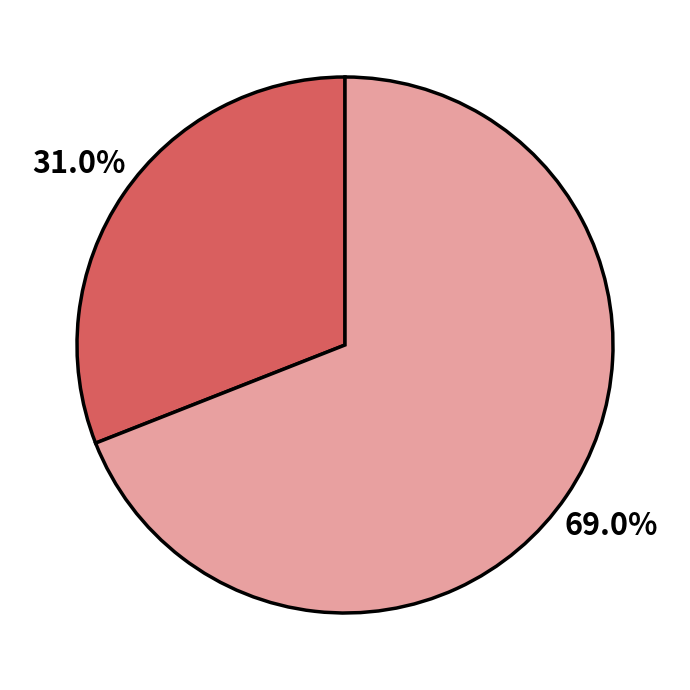

How many slices are in this pie chart?

2